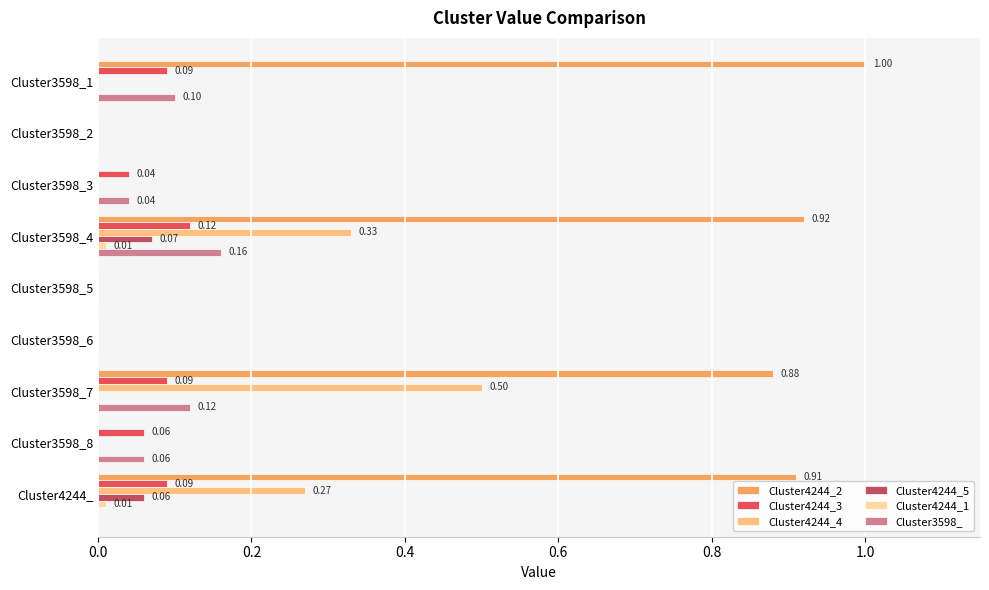

Which series has the largest total across all categories?

Cluster4244_2